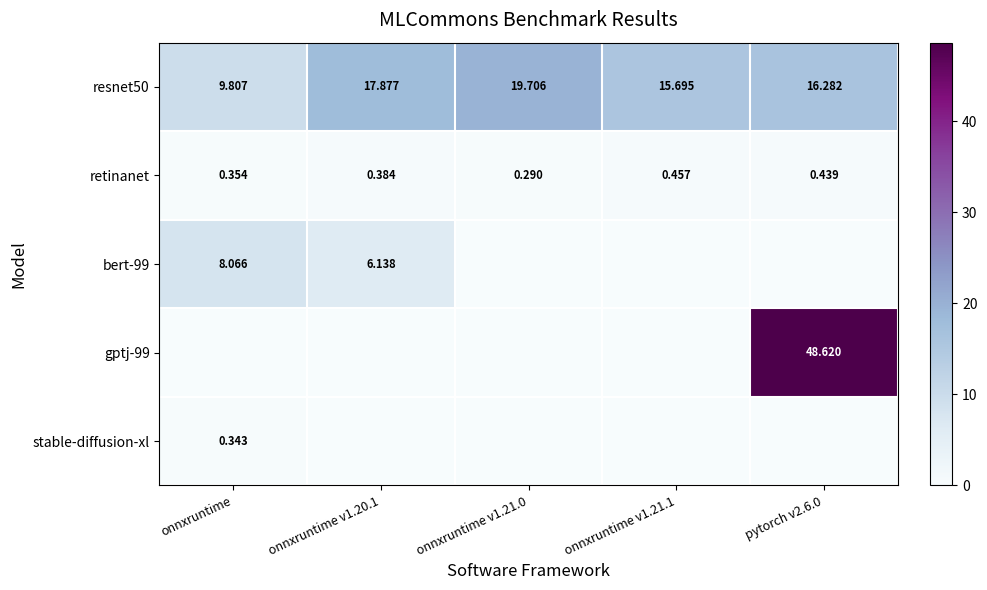

What is the lowest value of the resnet50 series?

9.8